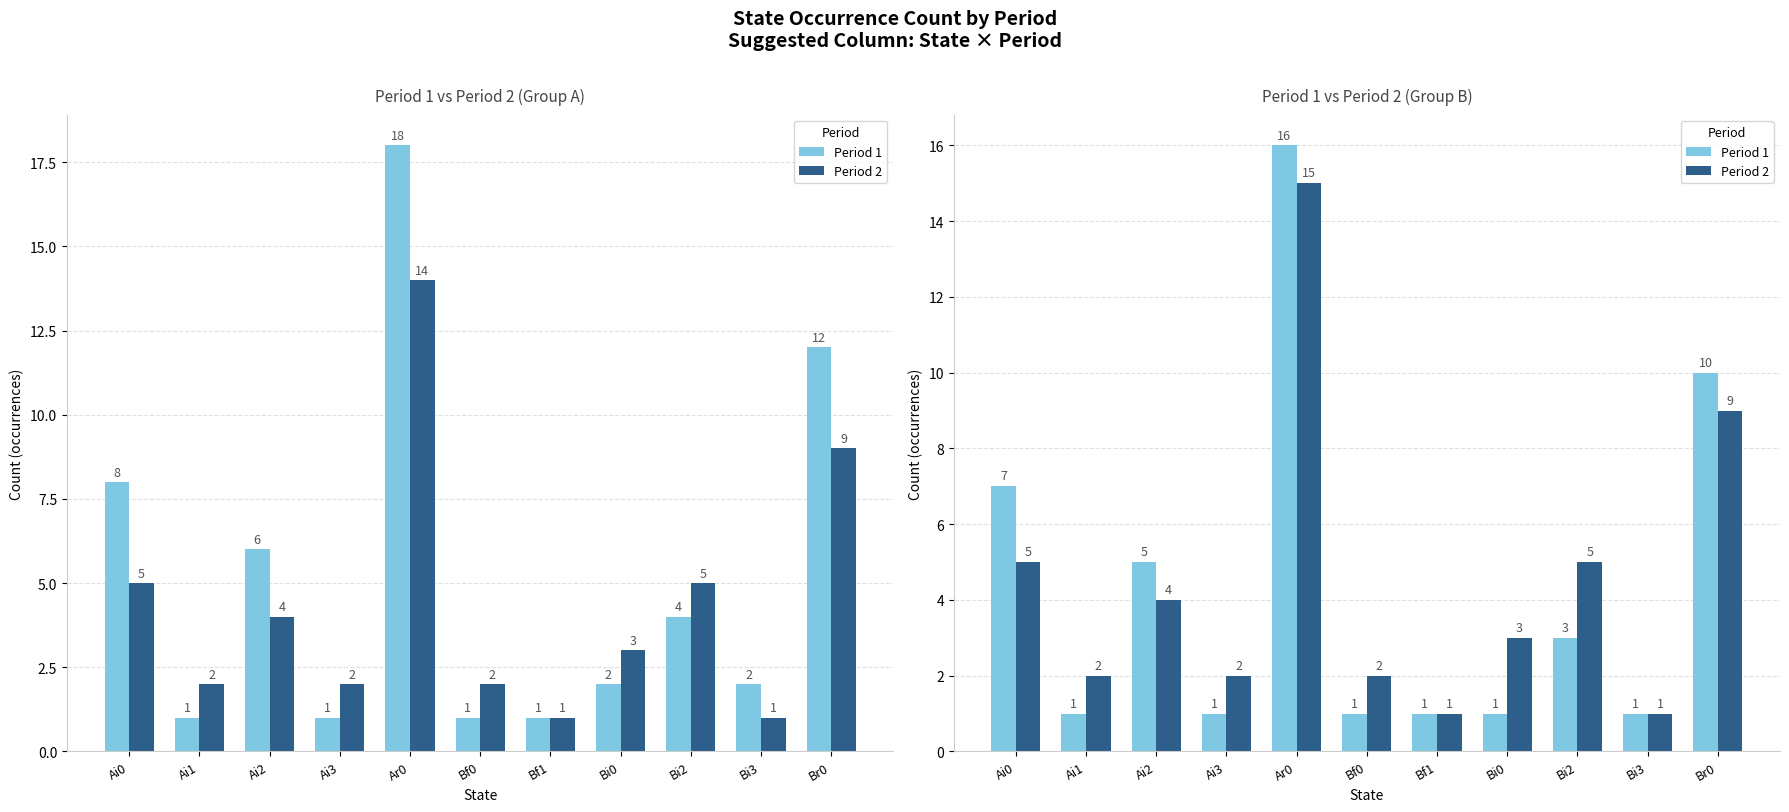

How many categories are shown in the chart?

11